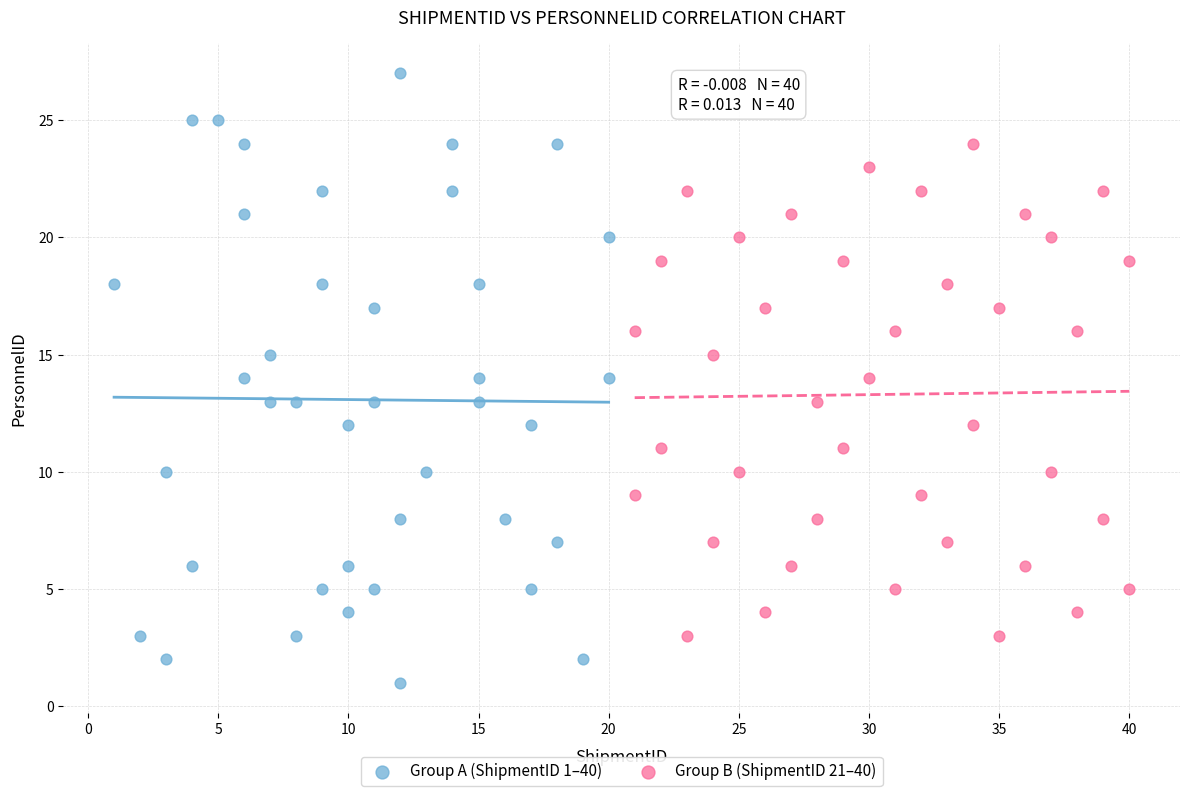

Which series contains the highest Y value?

Group A (ShipmentID 1–40)